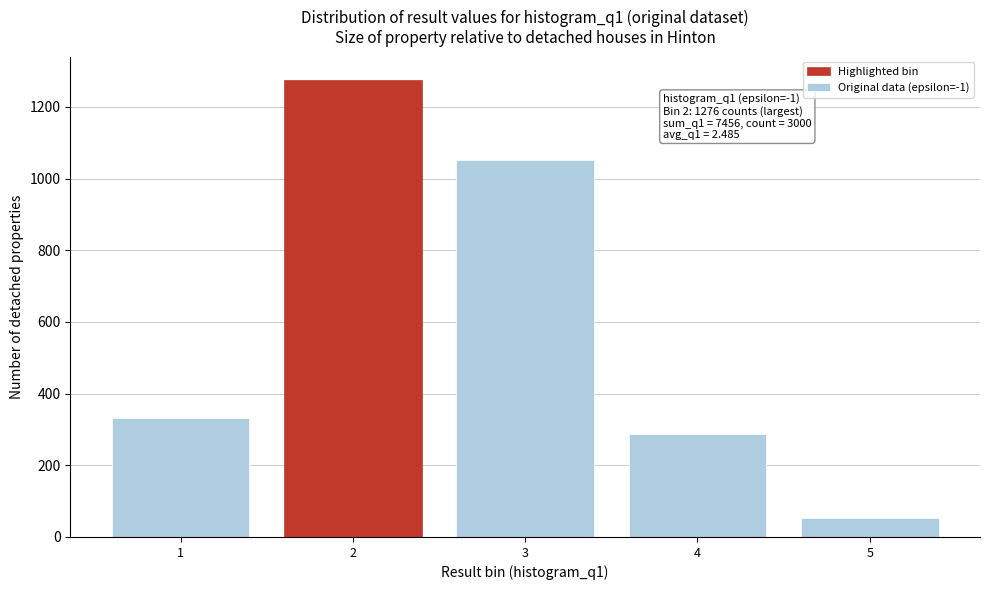

Reading left to right, list all the values displayed in this chart.

331	1276	1052	288	53